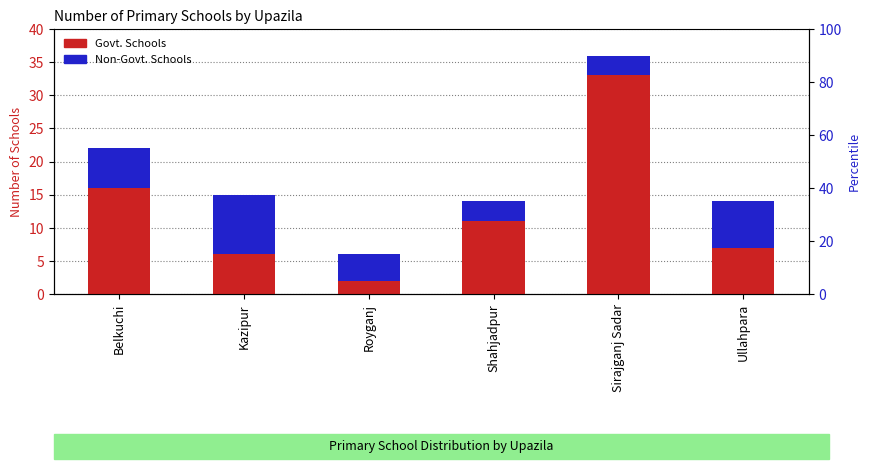

Which series has the widest spread of values?

Govt. Schools